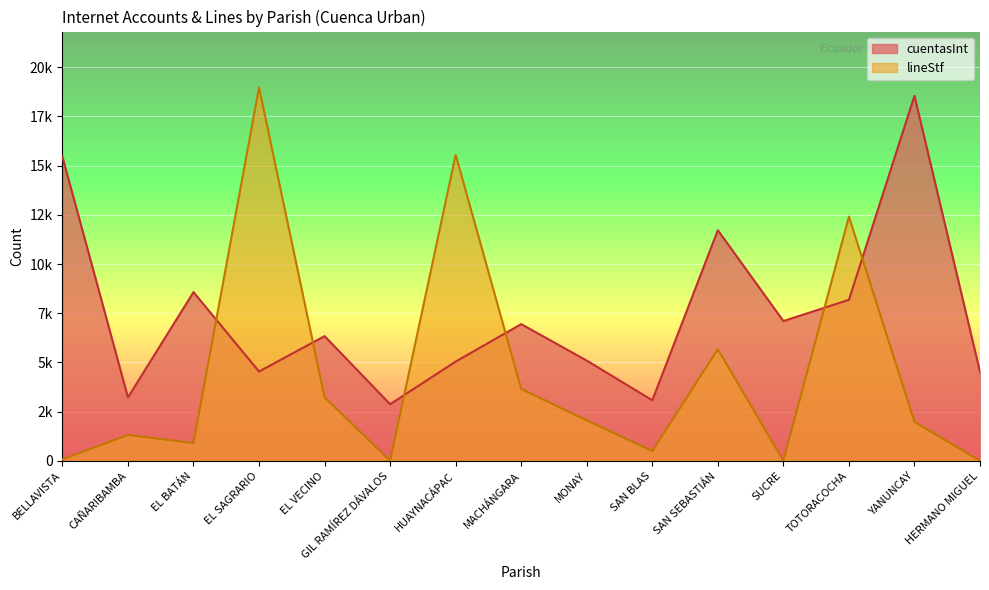

List the labels in order of lineStf value, largest first.

EL SAGRARIO, HUAYNACÁPAC, TOTORACOCHA, SAN SEBASTIÁN, MACHÁNGARA, EL VECINO, MONAY, YANUNCAY, CAÑARIBAMBA, EL BATÁN, SAN BLAS, BELLAVISTA, GIL RAMÍREZ DÁVALOS, HERMANO MIGUEL, SUCRE